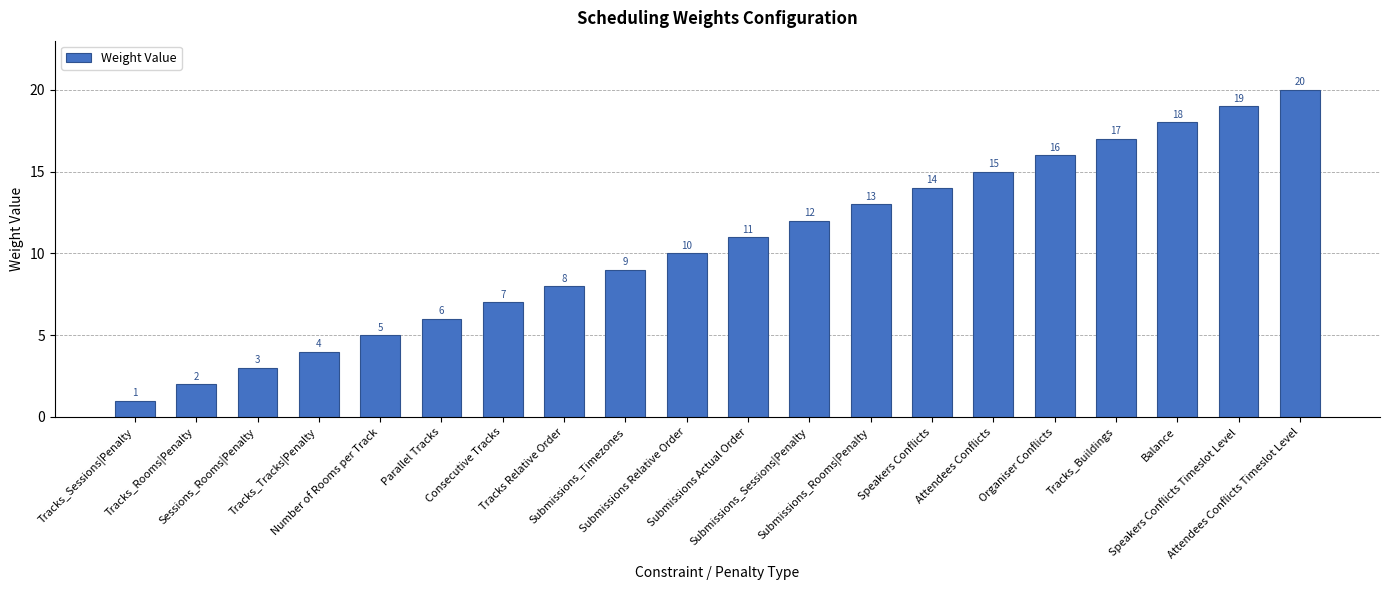

Reading right to left, list all the values displayed in this chart.

Attendees Conflicts Timeslot Level=20	Speakers Conflicts Timeslot Level=19	Balance=18	Tracks_Buildings=17	Organiser Conflicts=16	Attendees Conflicts=15	Speakers Conflicts=14	Submissions_Rooms|Penalty=13	Submissions_Sessions|Penalty=12	Submissions Actual Order=11	Submissions Relative Order=10	Submissions_Timezones=9	Tracks Relative Order=8	Consecutive Tracks=7	Parallel Tracks=6	Number of Rooms per Track=5	Tracks_Tracks|Penalty=4	Sessions_Rooms|Penalty=3	Tracks_Rooms|Penalty=2	Tracks_Sessions|Penalty=1